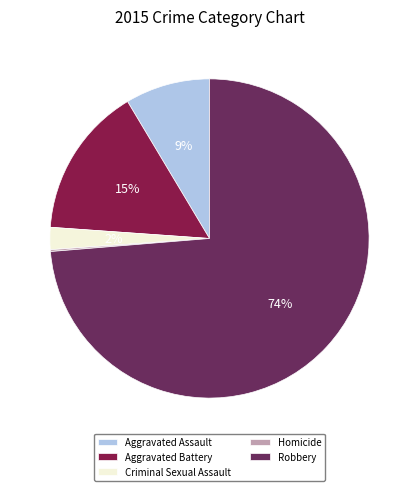

Does any single category account for the majority?

Yes